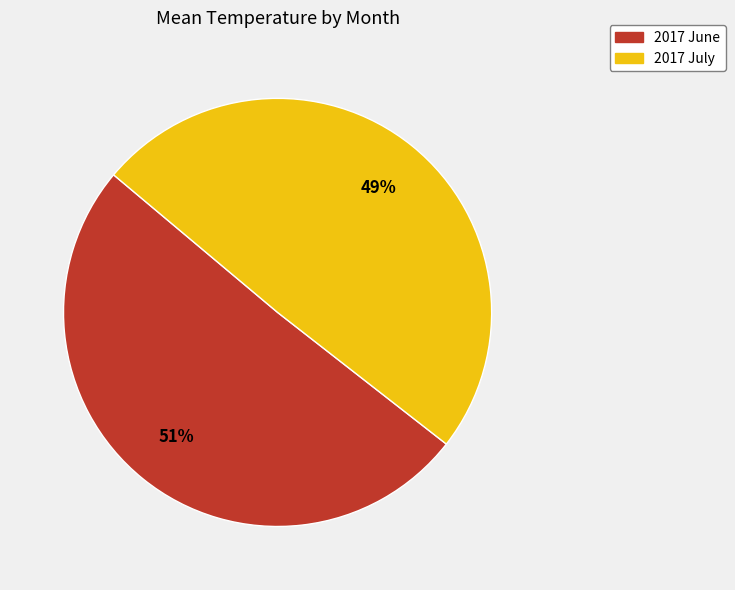

Do 2017 June and 2017 July together represent more than half of the pie?

Yes